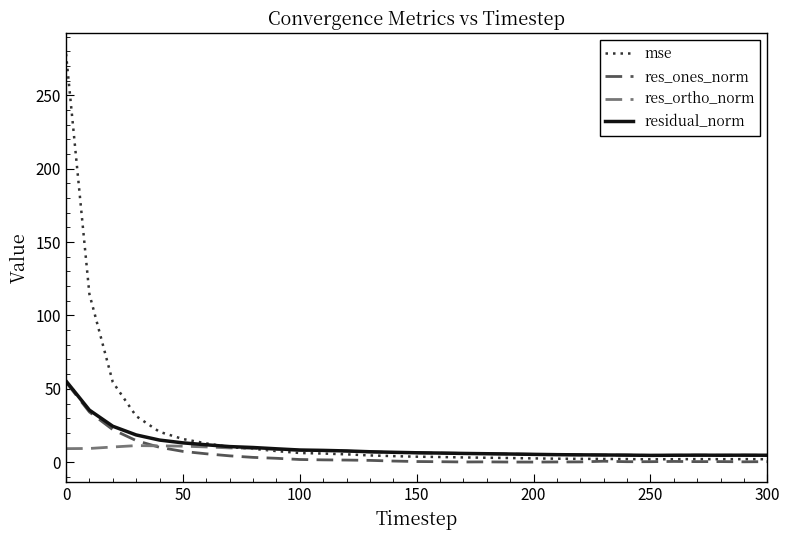

Does the chart have visible grid lines?

No